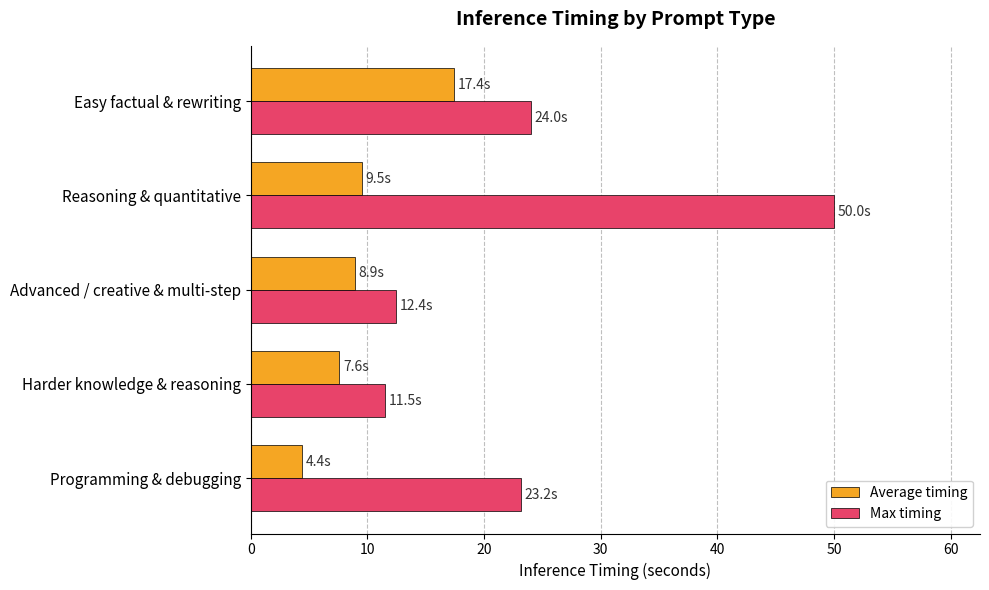

Which series has the widest spread of values?

Max timing